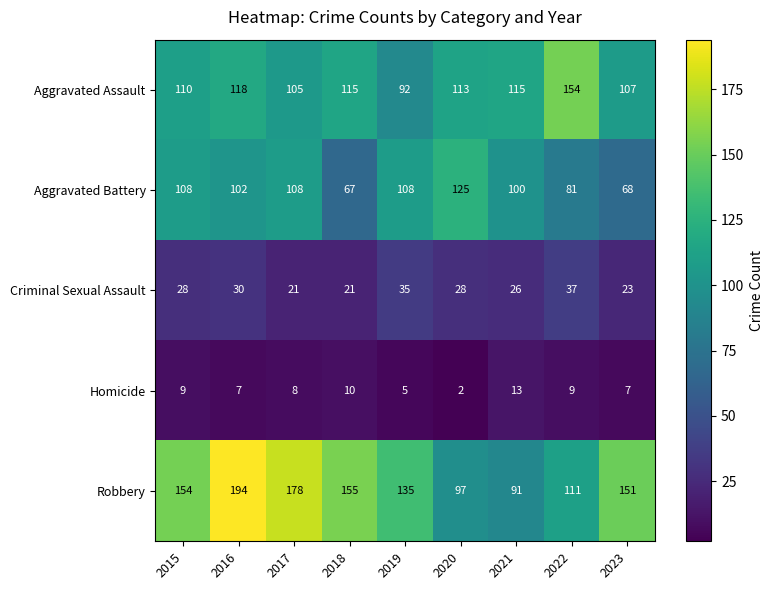

Which series changed the most between 2016 and 2021?

Robbery